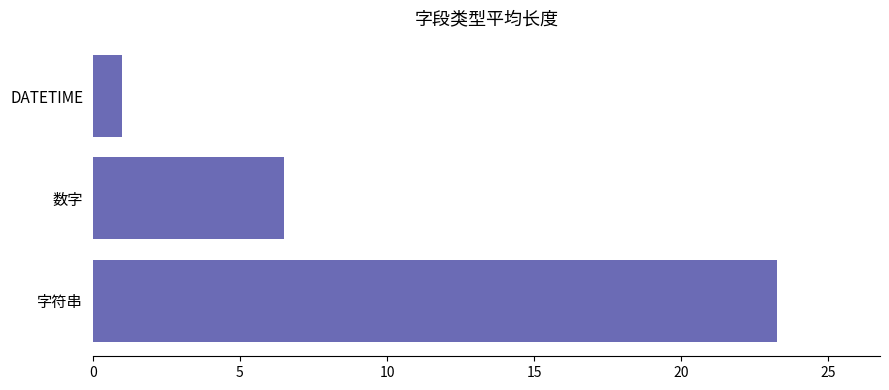

What is the sum of all values?

30.8